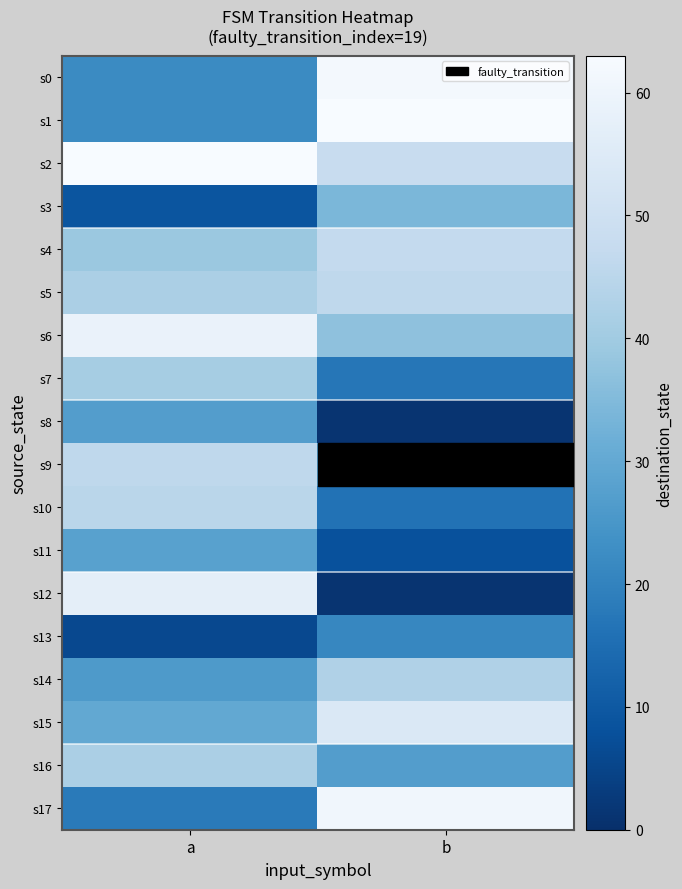

Rank the series by their maximum value, from highest to lowest.

s1, s2, s0, s17, s6, s12, s15, s4, s5, s9, s10, s14, s16, s7, s3, s11, s8, s13